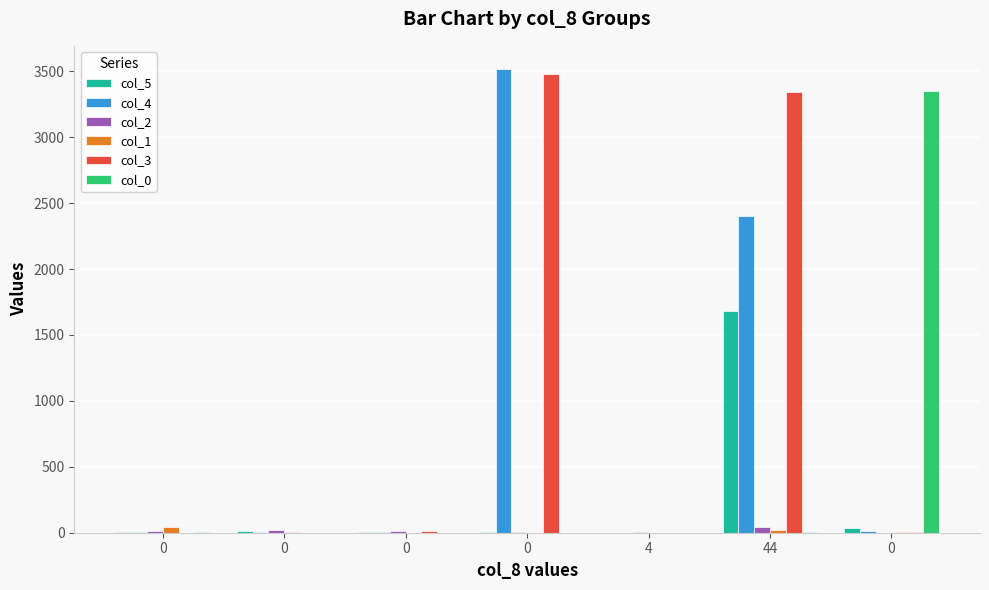

Are the bars horizontal?

No